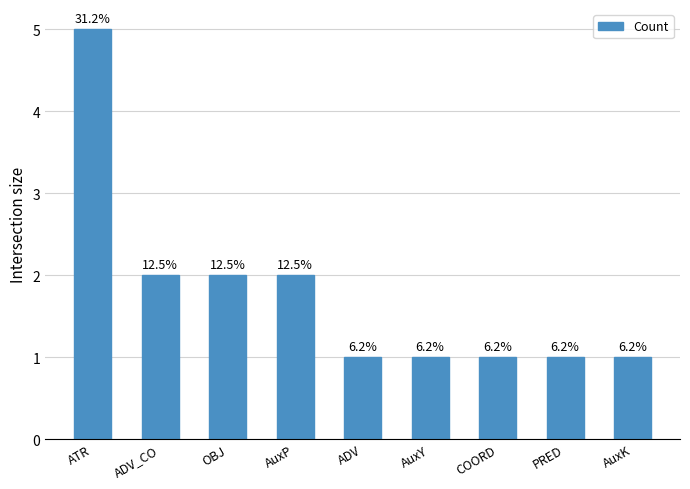

What is the minimum value shown in the chart?

1